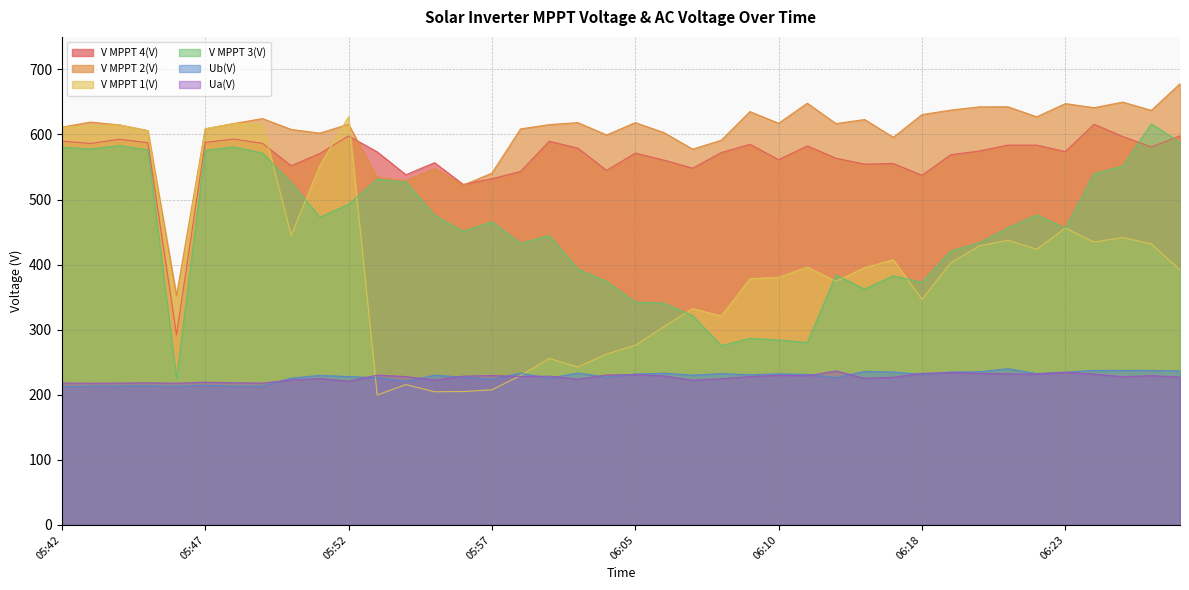

The V MPPT 3(V) series shows 583.0 at 05:44. True or false?

True